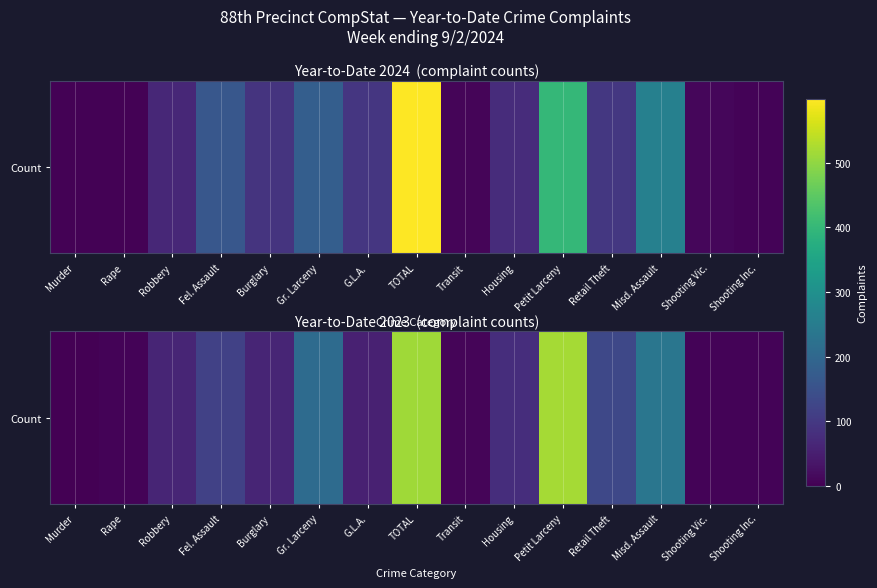

Reading left to right, what are all the values shown in this chart?

2	6	62	115	62	210	56	513	8	78	519	130	234	7	6